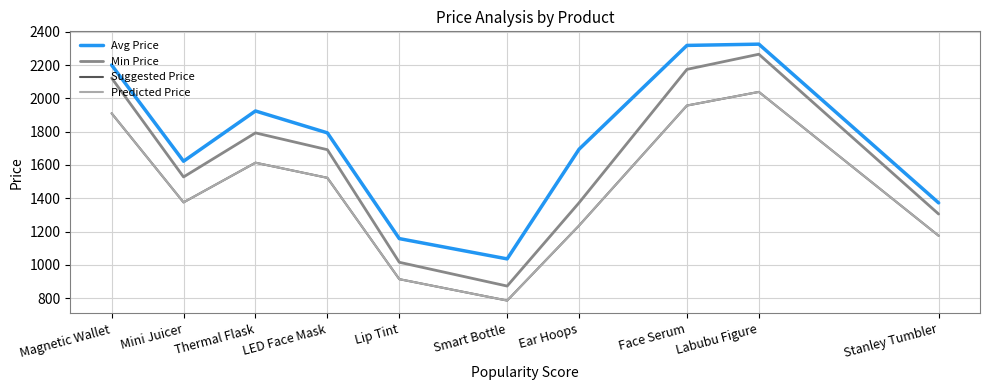

Does the chart display data point markers on the line(s)?

No